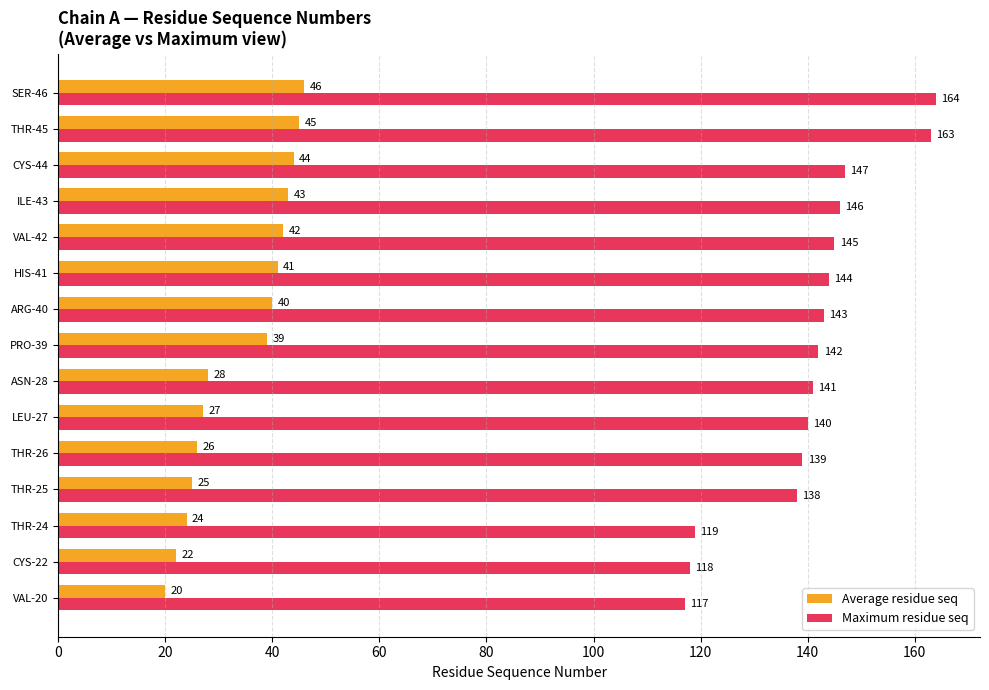

Which series has the largest total across all categories?

Maximum residue seq